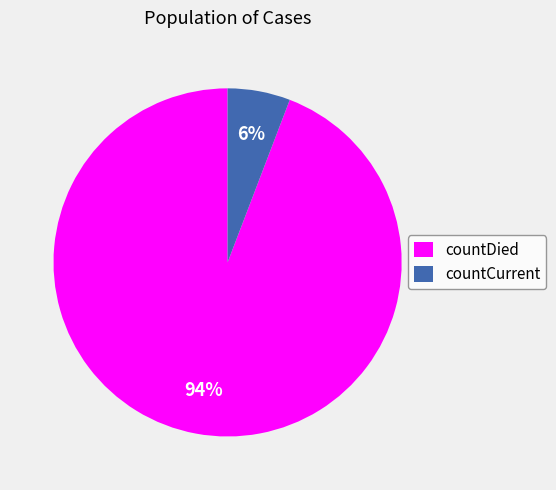

Rank the categories by value from lowest to highest.

countCurrent, countDied